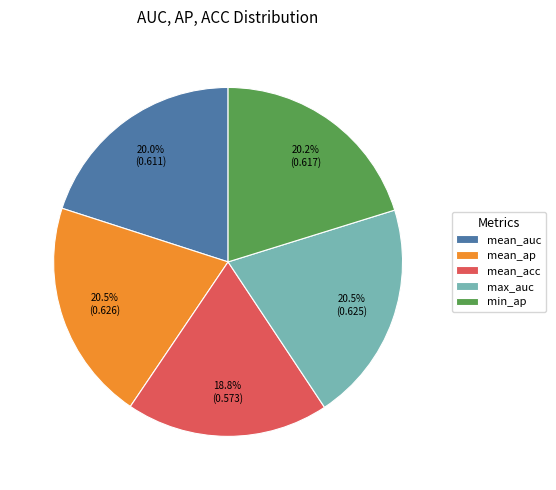

Does mean_acc account for over 50% of the chart?

No